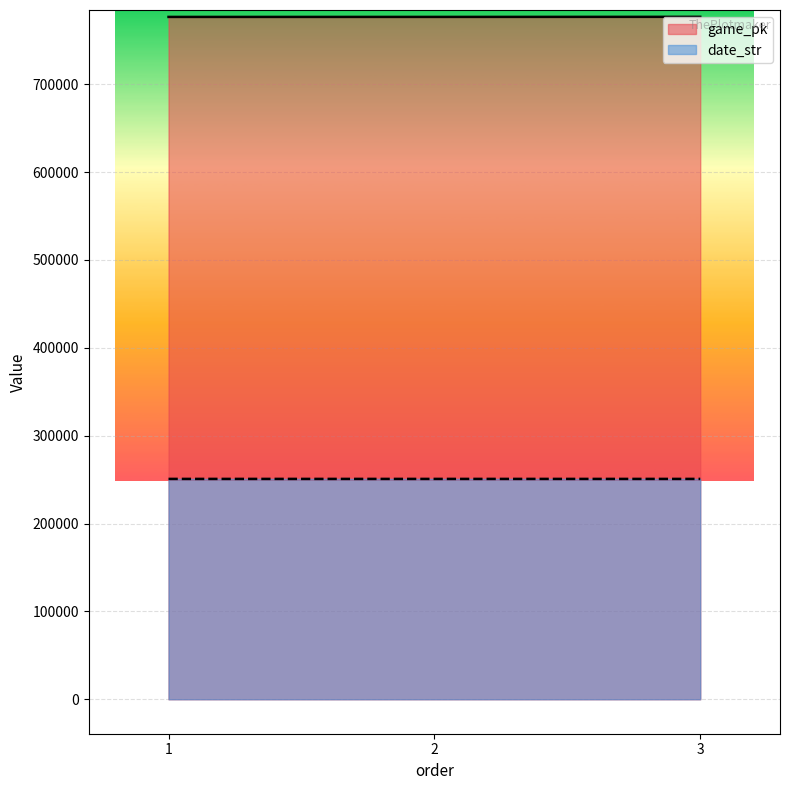

What is the value of the game_pk point at the 2nd from the left?

776655